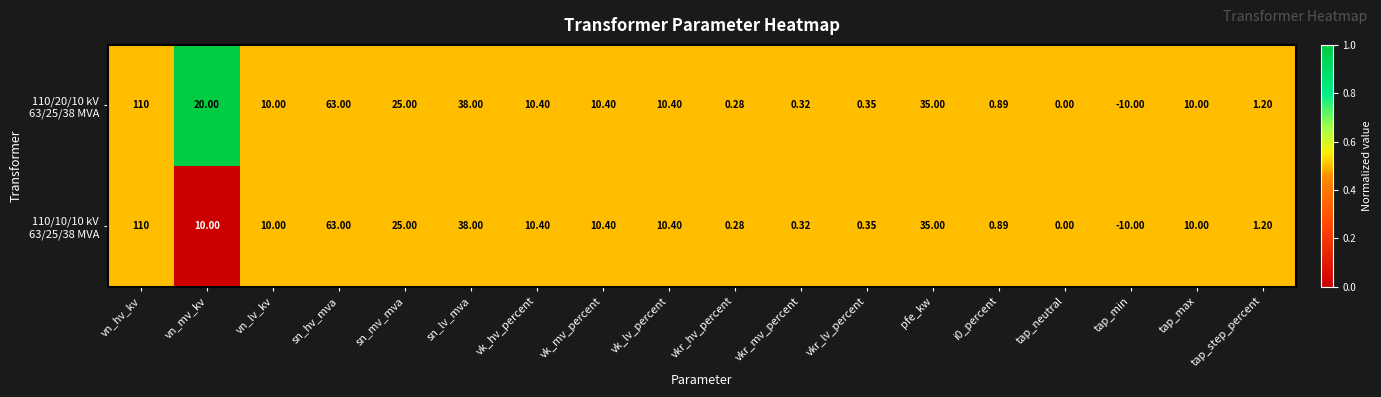

At which category is the sum across all series the highest?

vn_hv_kv